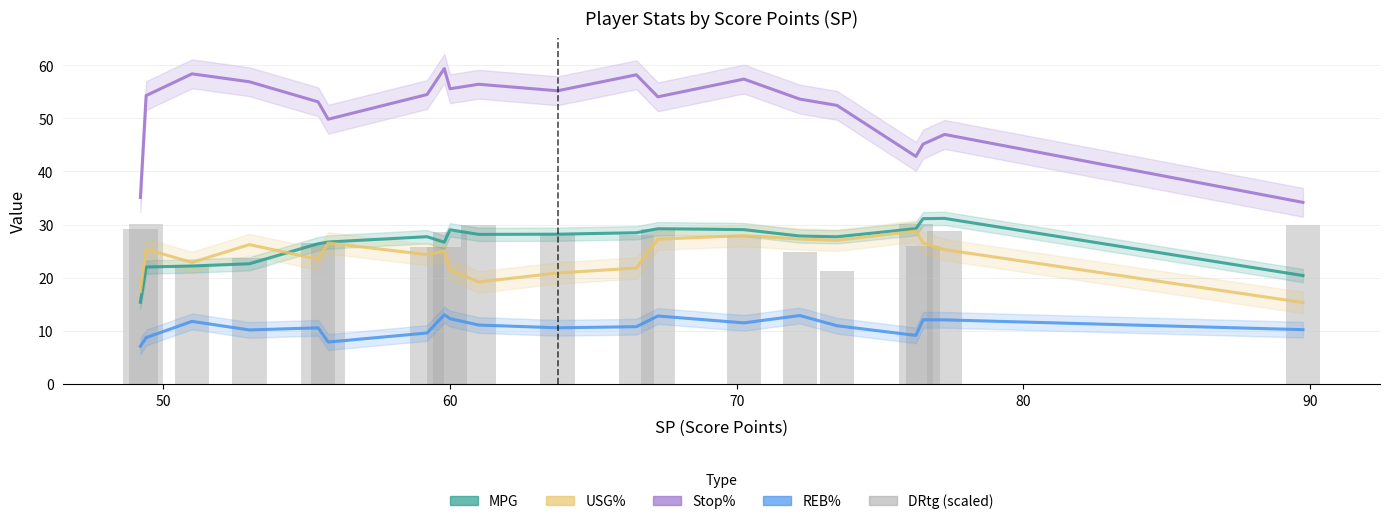

Reading right to left, extract all data points from this chart.

MPG: 20.4	31.2	31.1	29.2	27.7	27.8	29.0	29.2	28.5	28.2	28.1	29.0	26.7	27.7	26.7	26.4	22.6	22.2	22.0	15.4
USG%: 15.3	25.3	26.6	28.8	27.0	27.3	27.9	27.3	21.8	20.9	19.2	21.5	25.0	24.3	26.5	23.5	26.2	22.9	25.4	17.4
Stop%: 34.2	46.9	45.1	42.8	52.4	53.6	57.4	54.0	58.2	55.2	56.4	55.5	59.3	54.5	49.8	53.1	56.9	58.3	54.3	35.1
REB%: 10.2	12.1	12.1	9.1	11.0	12.9	11.5	12.8	10.8	10.6	11.1	12.3	13.0	9.6	7.9	10.6	10.2	11.8	8.7	7.1
DRtg (scaled): 29.8	28.8	25.9	30.2	21.3	24.9	28.0	29.2	28.1	28.3	30.0	28.6	25.7	25.7	26.3	26.5	23.7	22.4	30.1	29.2